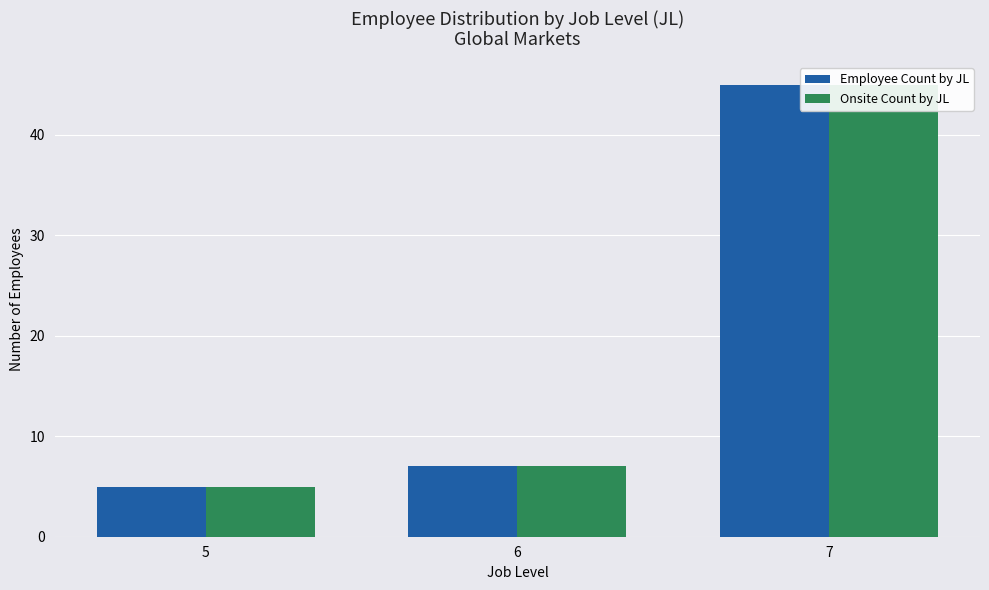

At which category is the sum across all series the highest?

7